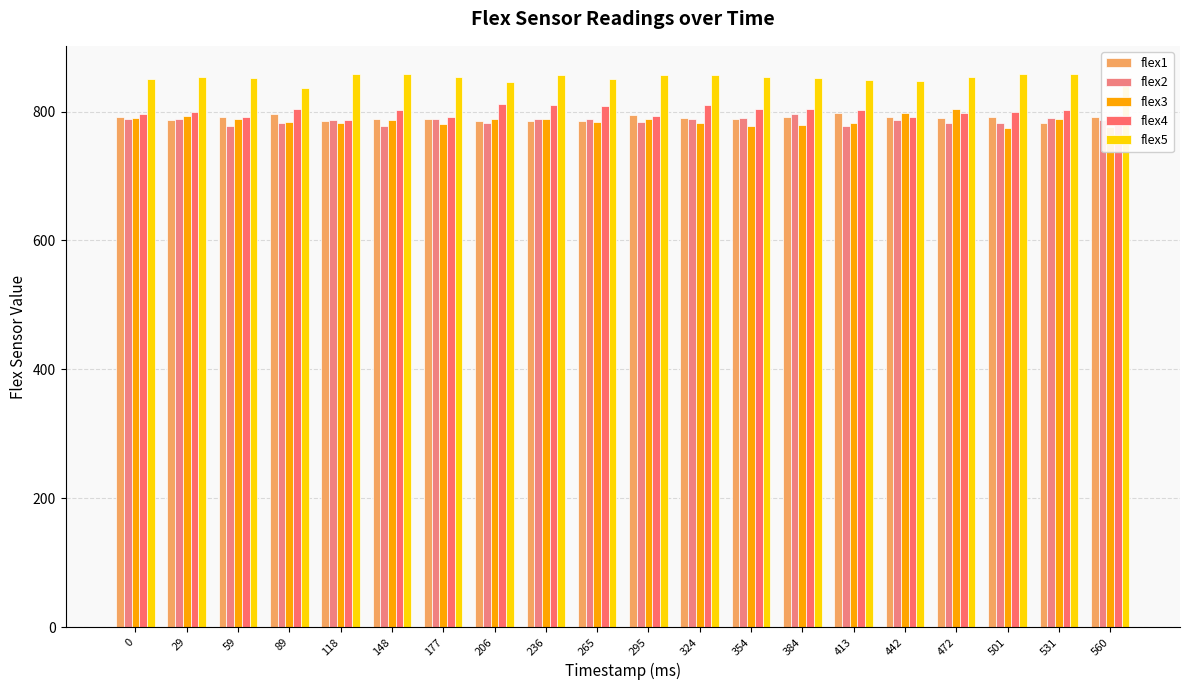

At which category is the sum across all series the highest?

236